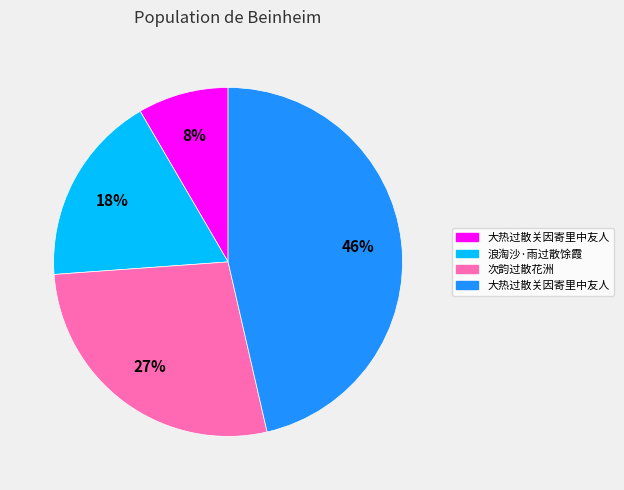

Is there any slice that represents more than half of the pie?

No